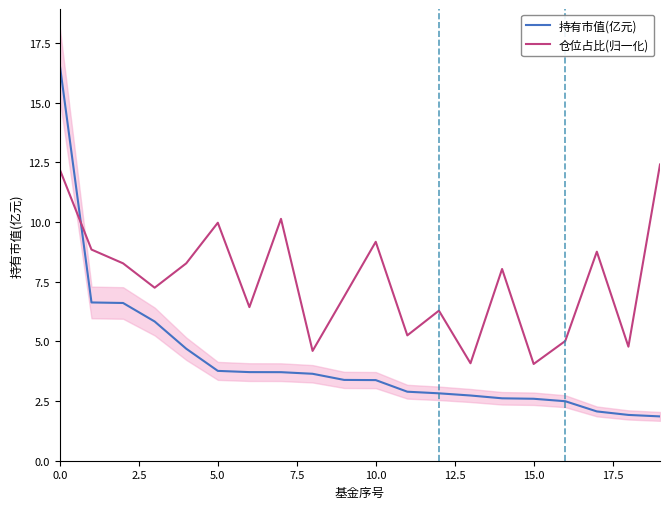

Rank the series by their average value, from lowest to highest.

持有市值(亿元), 仓位占比(归一化)